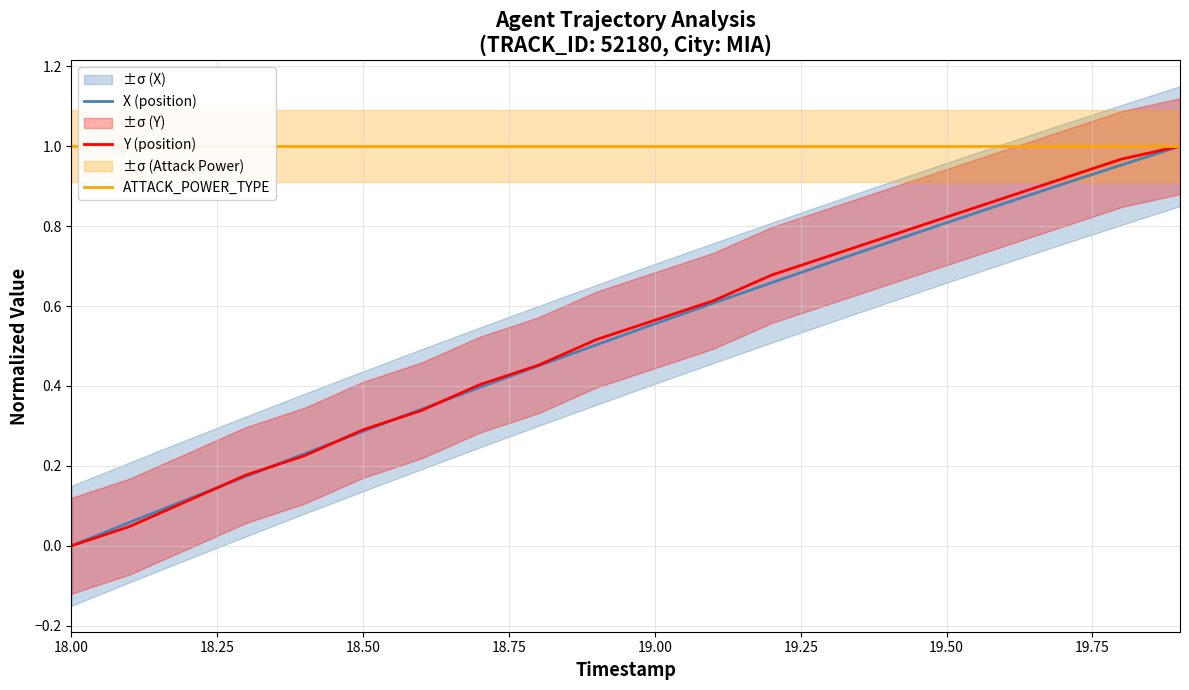

At which label does X (position) reach its minimum?

18.00